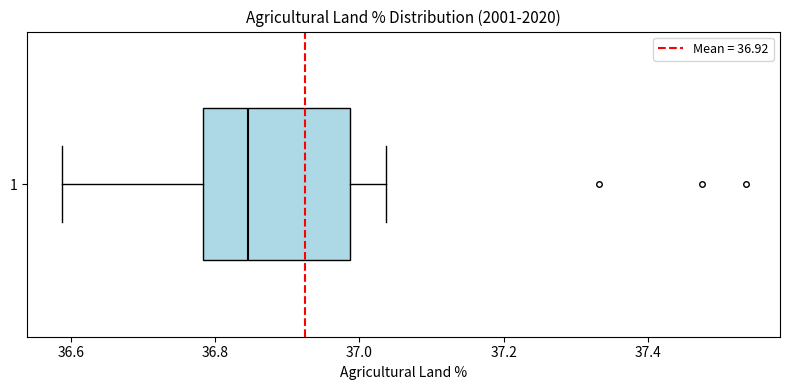

Transcribe this box plot: give where the median line is, the range the box spans, and where the two whiskers end, as read against the x-axis. The values are not printed on the chart, so give them approximately, as read against the axis.

median 36.84, box 36.78 to 36.98, whiskers 36.58 to 37.04